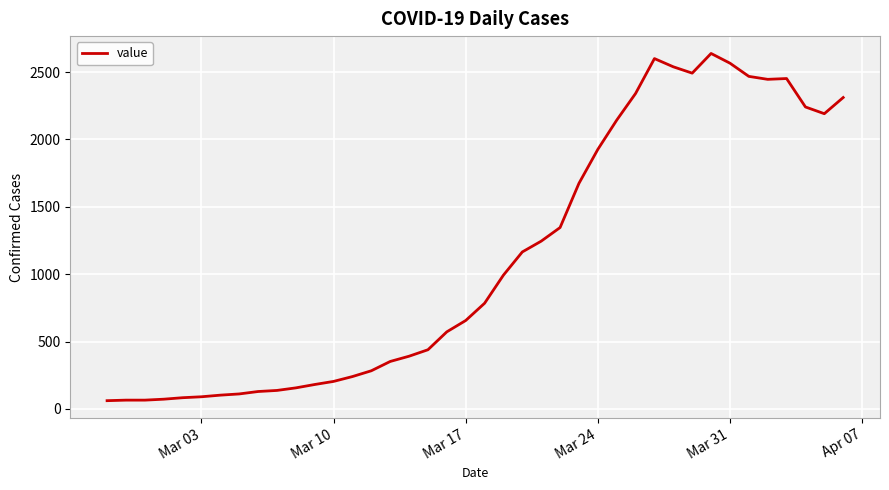

What is the difference between the maximum and minimum values?

2577